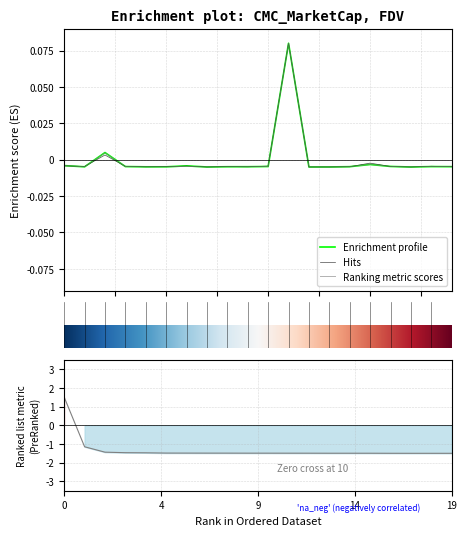

Is this an area chart (filled region under the line)?

No